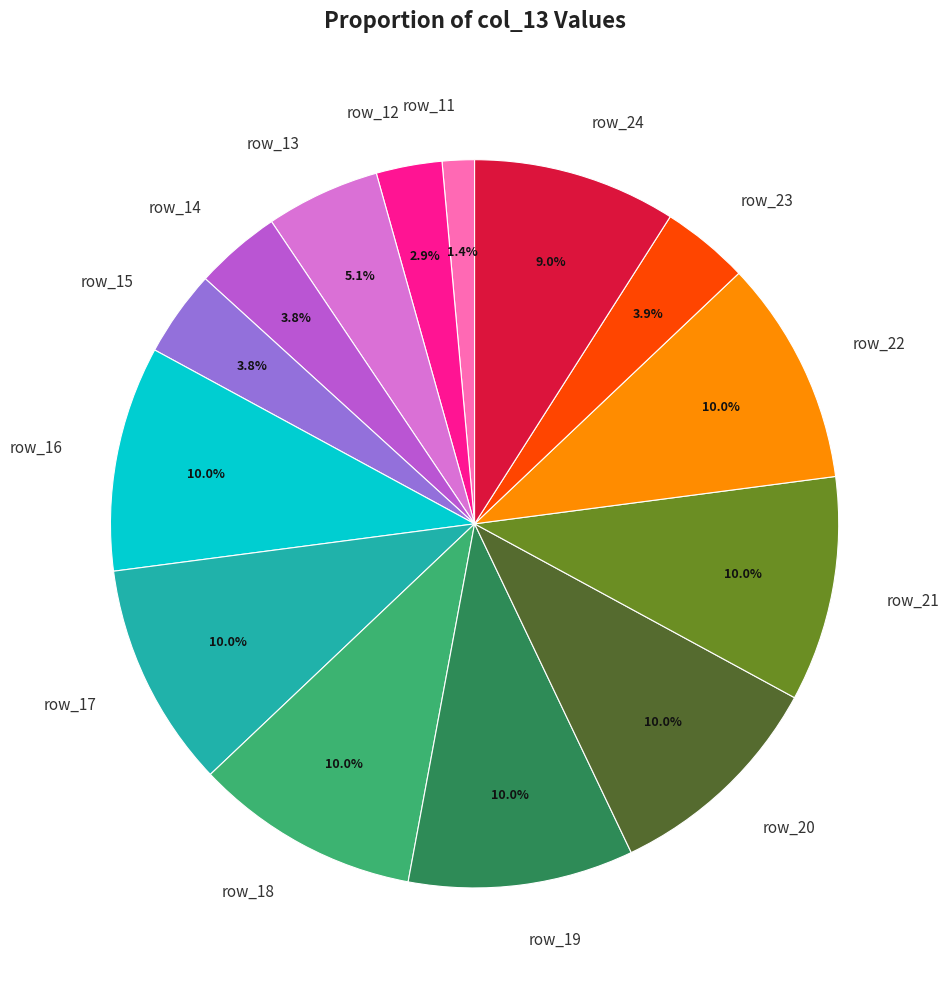

How many segments does this pie chart have?

14